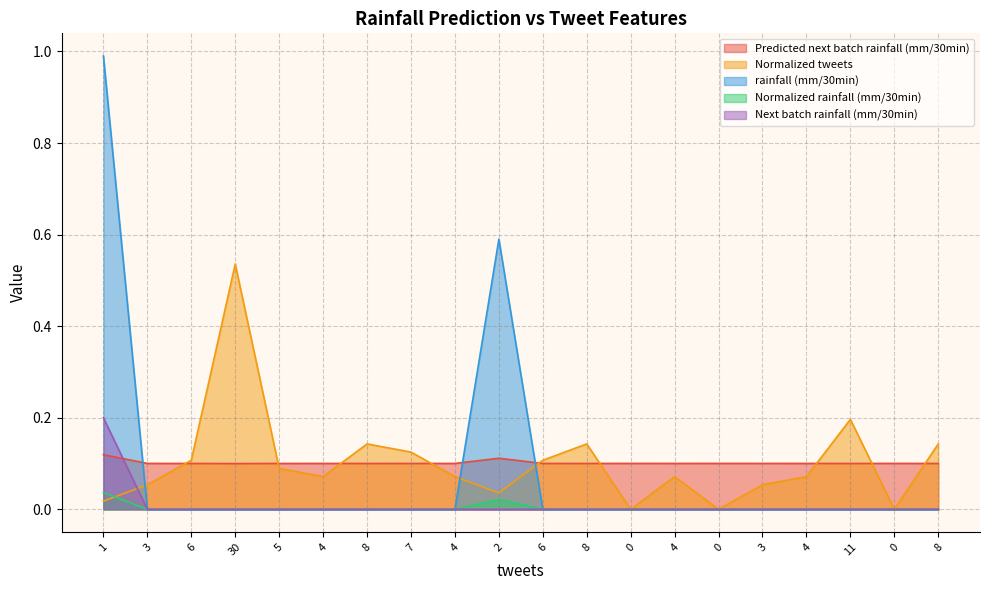

Between 6 and 4, which series saw the biggest shift?

Normalized tweets